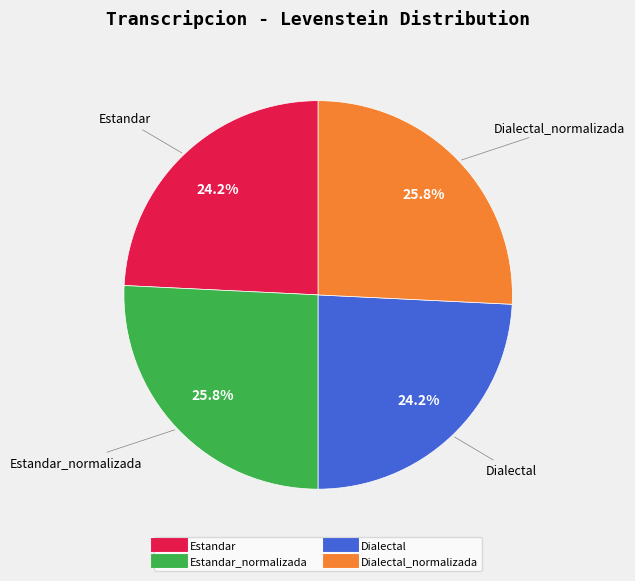

To the nearest percent, what is the average slice percentage?

25%